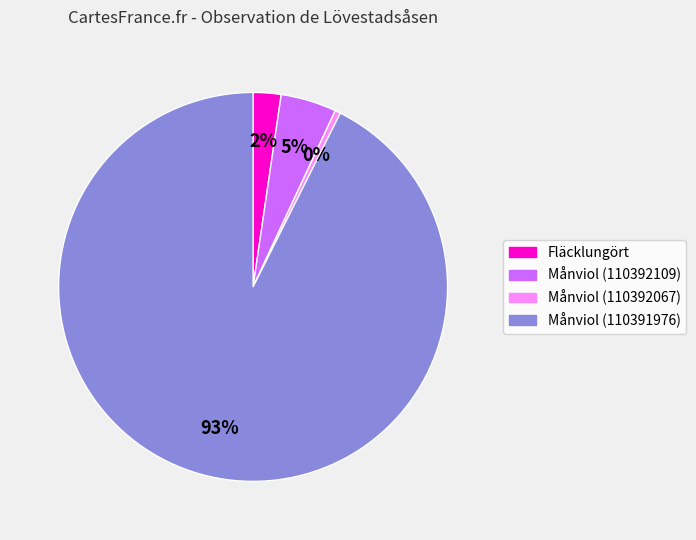

Is there a majority slice in this chart?

Yes